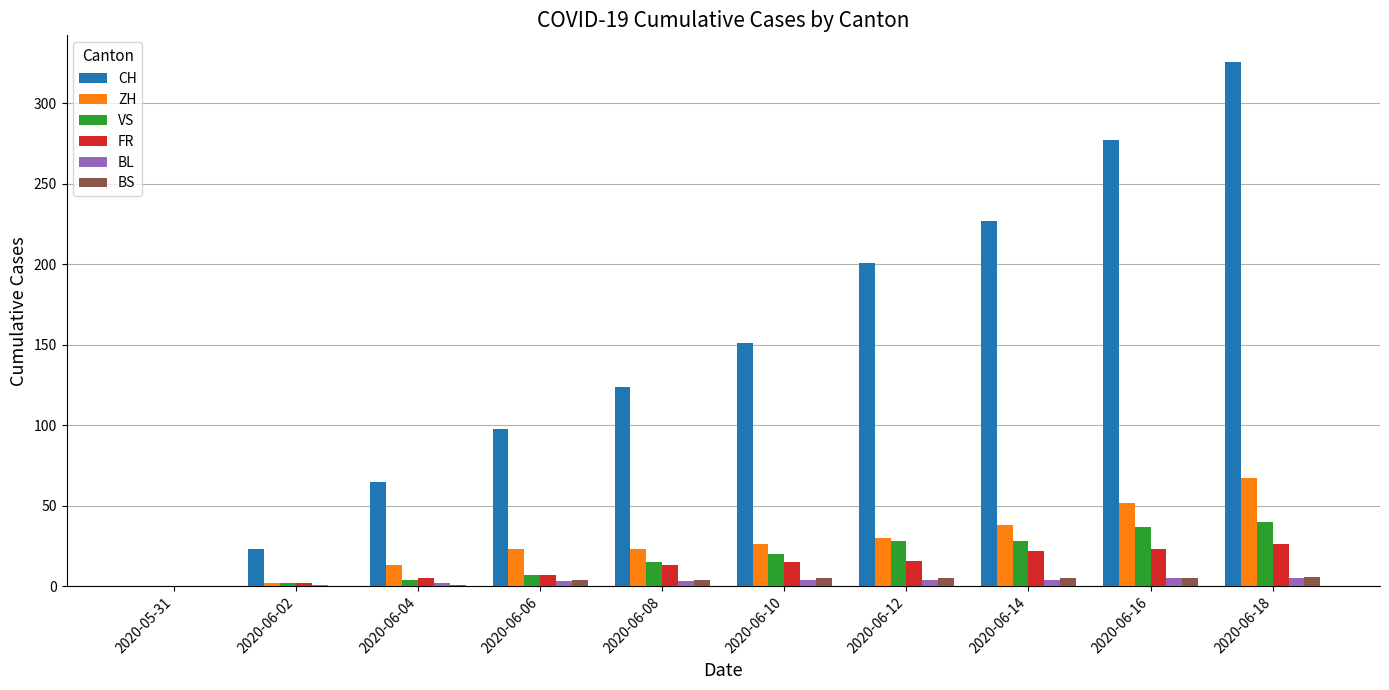

Count the number of data series in this chart.

6